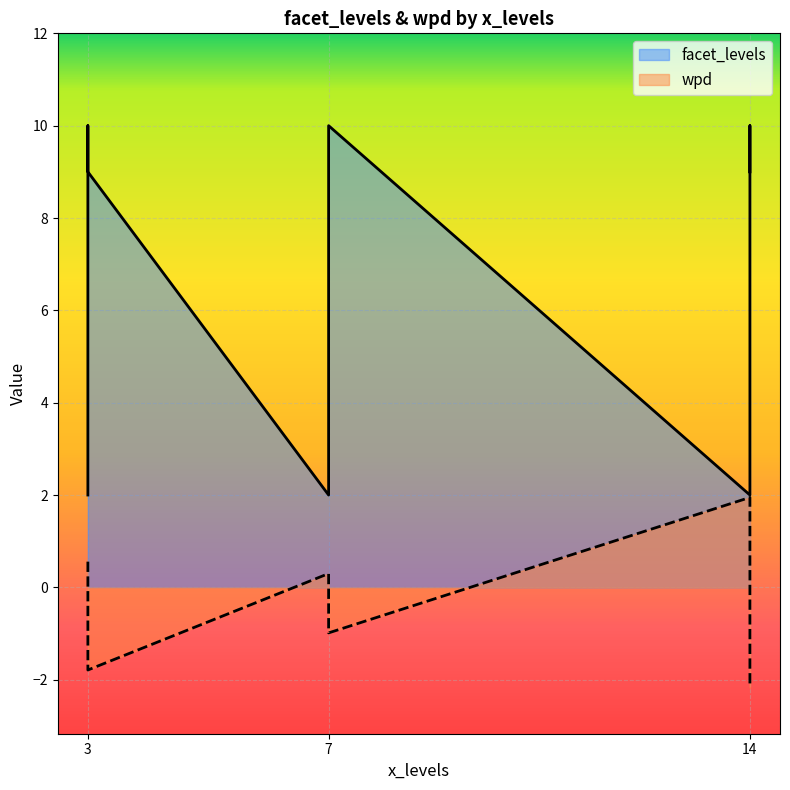

Which has a higher value, 7 or 7?

7